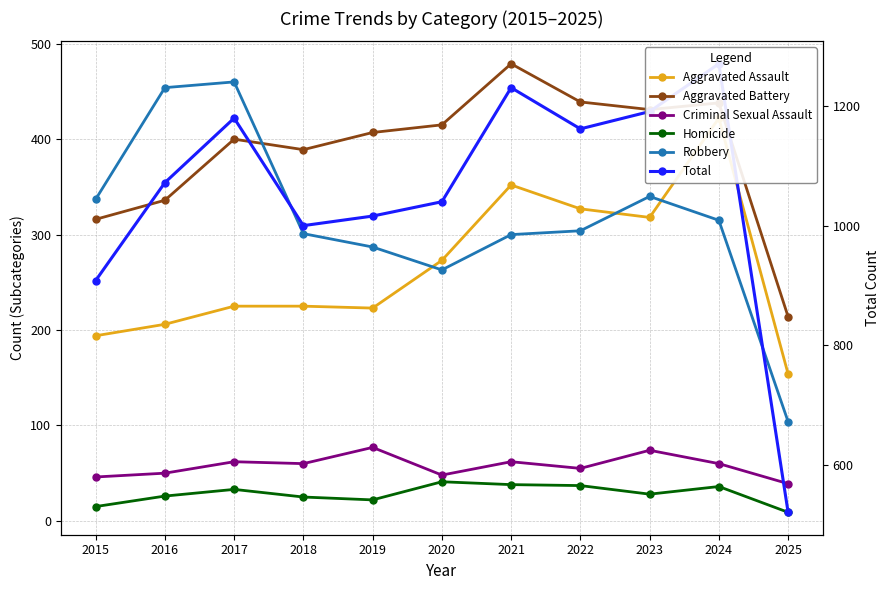

How many data points in Robbery are above 304?

5